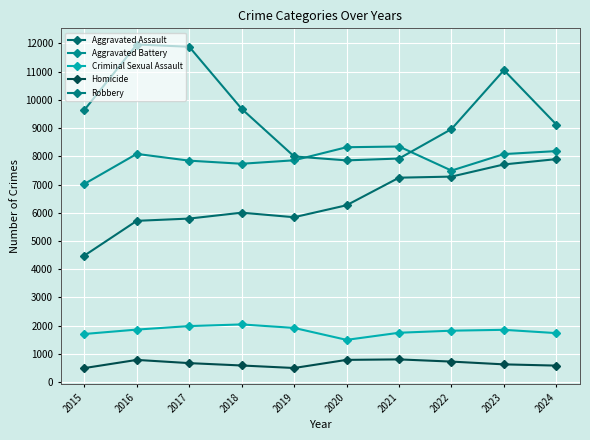

Is it true that Criminal Sexual Assault equals 548 at 2018?

False